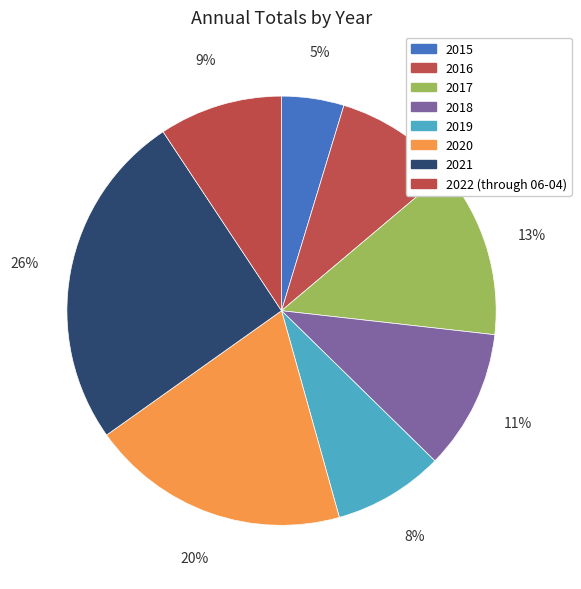

Does any single category account for the majority?

No